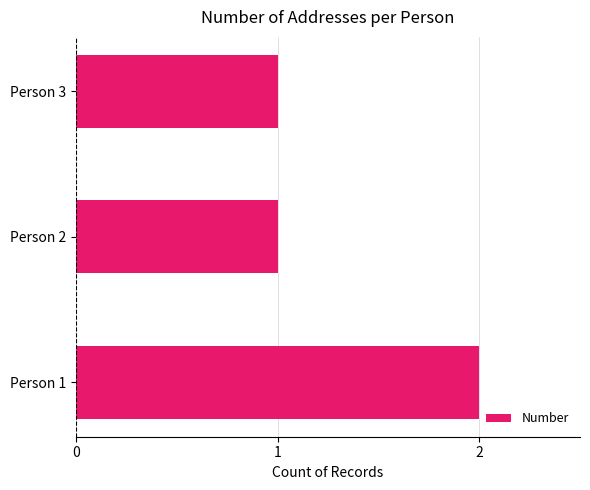

Between Person 3 and Person 1, which is larger?

Person 1